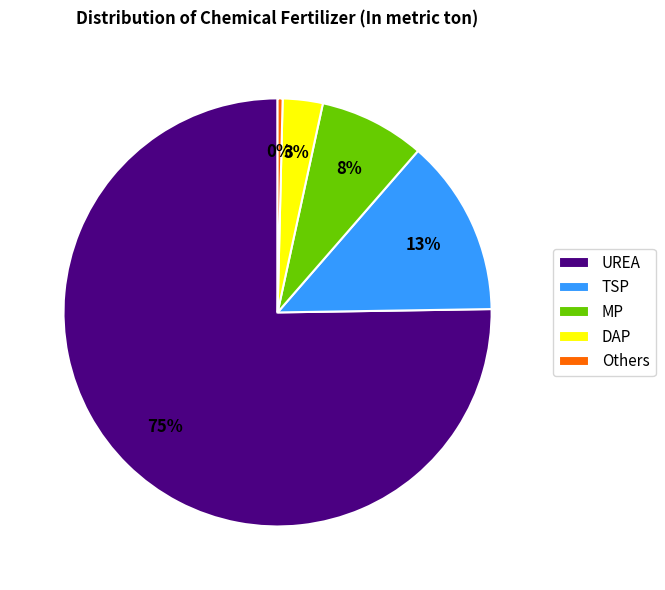

To the nearest percent, what portion does MP represent?

8%